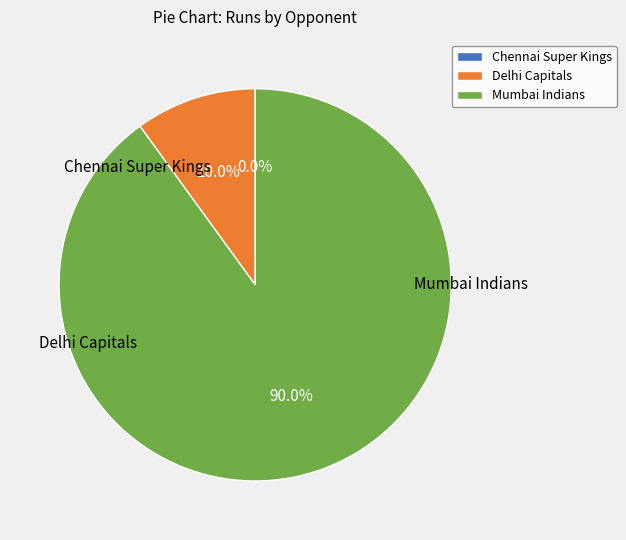

What is the majority slice?

Mumbai Indians